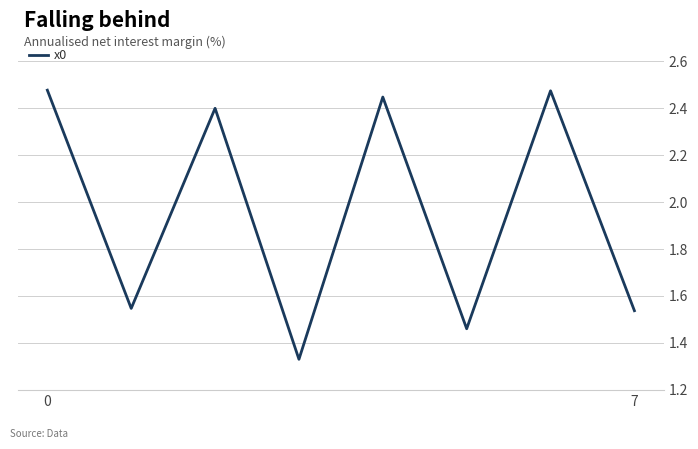

Count the values in the range 1 to 2.

4